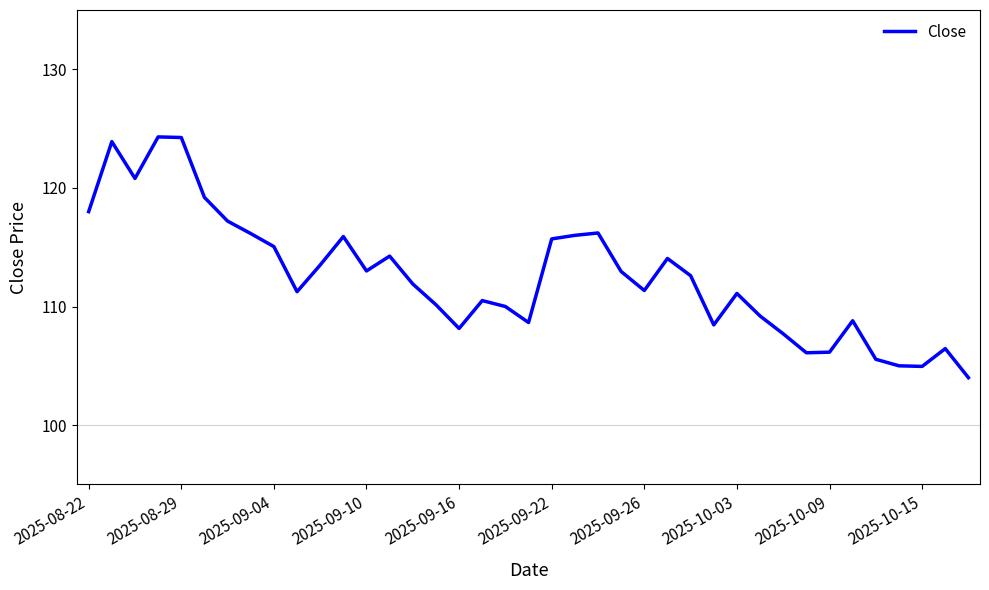

What is the greatest value displayed?

124.3